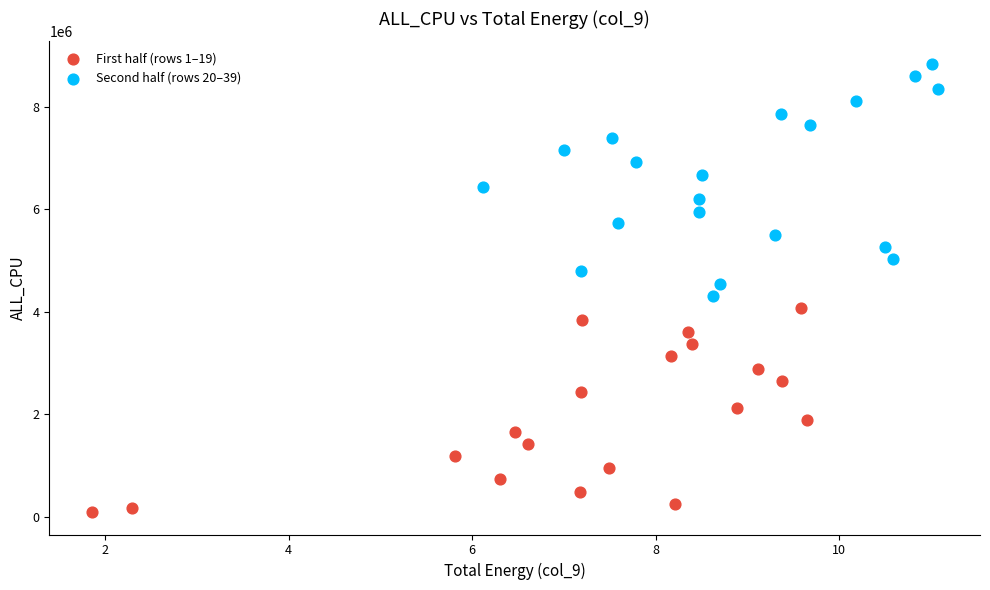

Which series has the largest Y range (max minus min)?

Second half (rows 20–39)